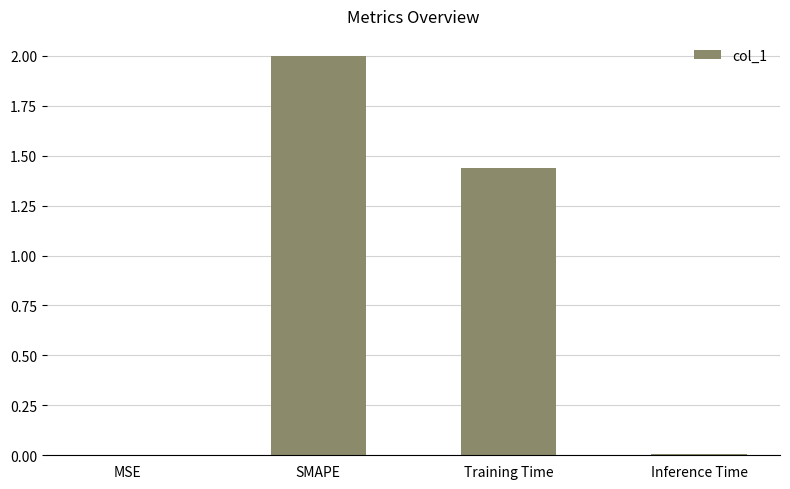

What is the greatest value displayed?

2.0